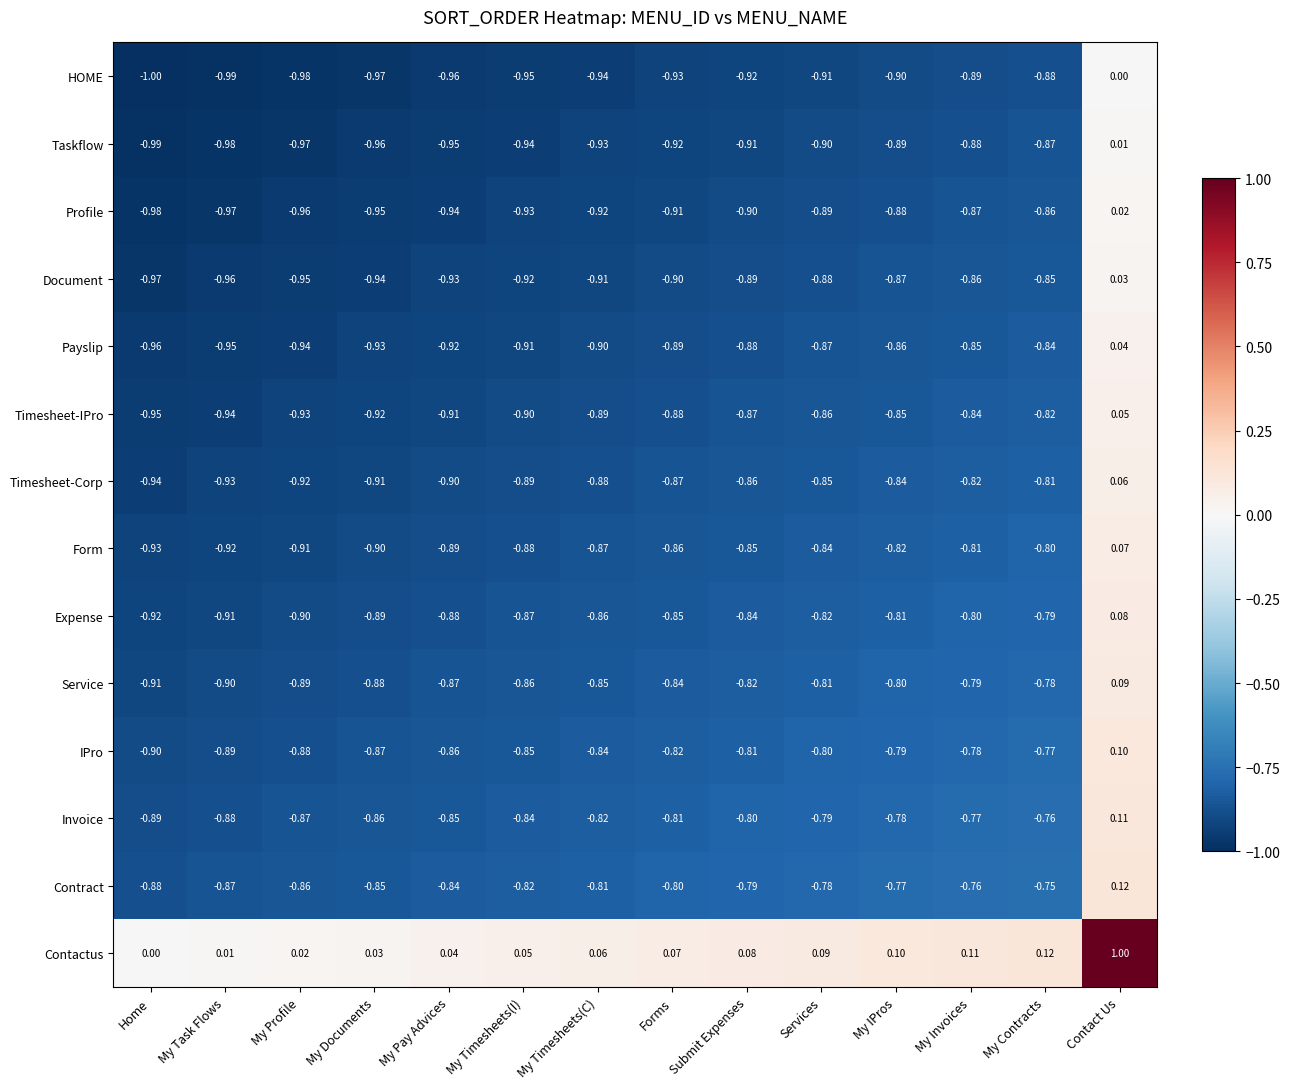

Rank the series by their maximum value, from highest to lowest.

Contactus, Contract, Invoice, IPro, Service, Expense, Form, Timesheet-Corp, Timesheet-IPro, Payslip, Document, Profile, Taskflow, HOME